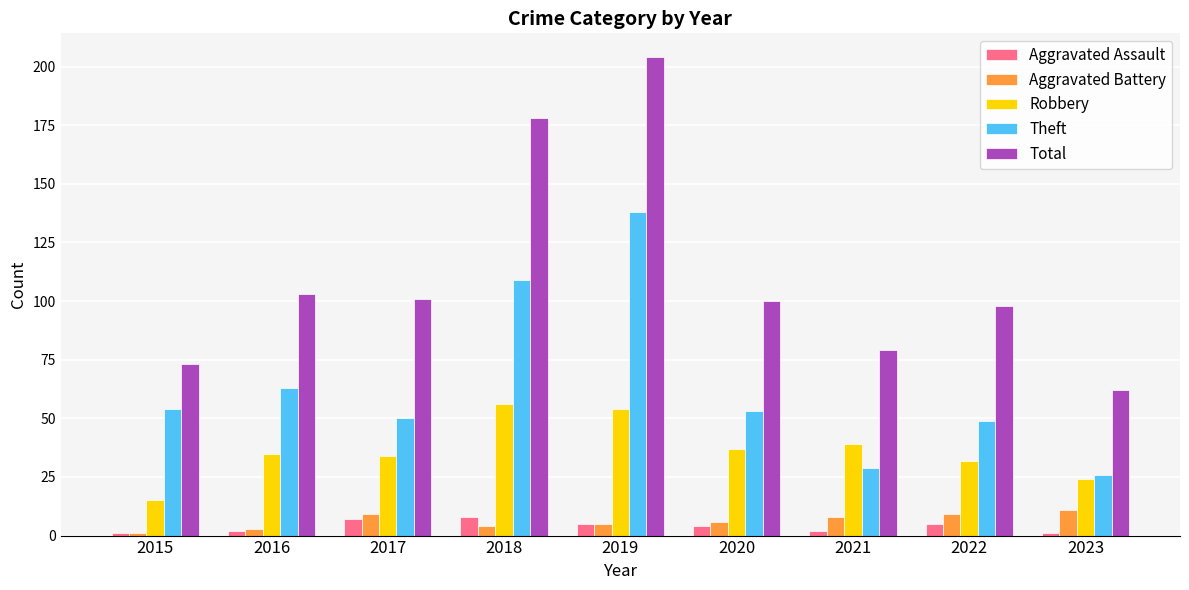

The Total series shows 129 at 2019. True or false?

False